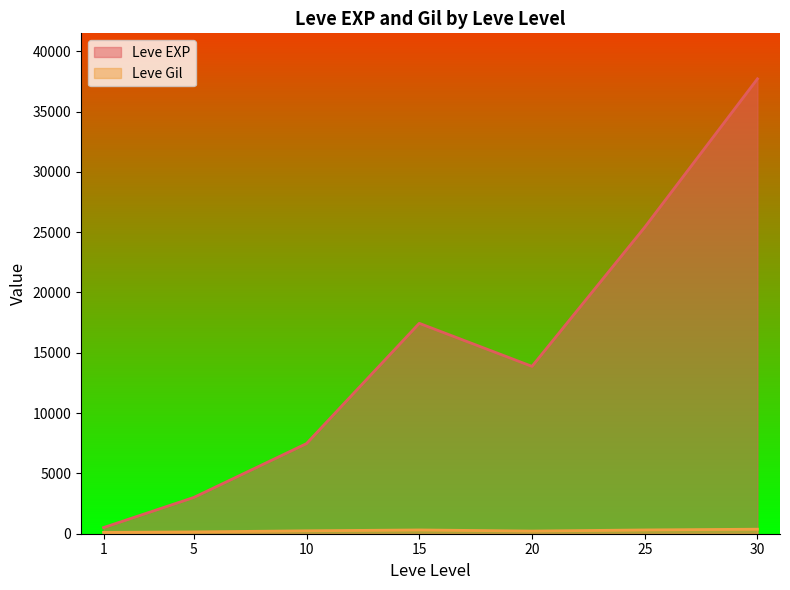

What is the smallest value displayed?

113.0